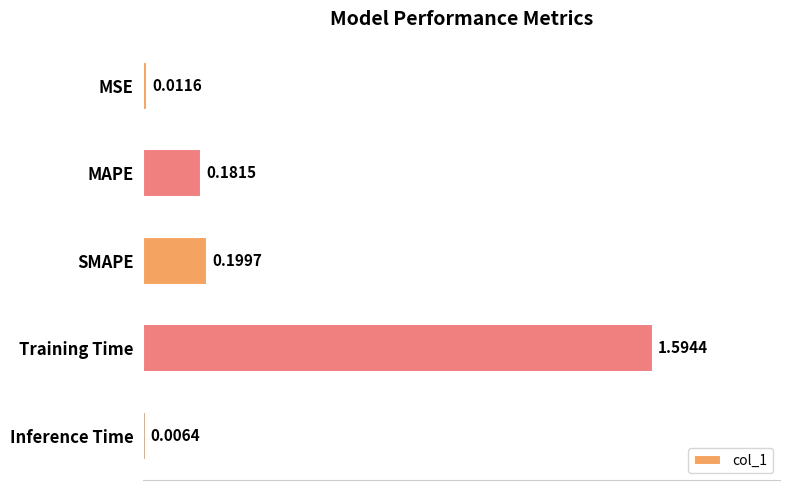

What is the label of the 3rd bar from the top?

SMAPE